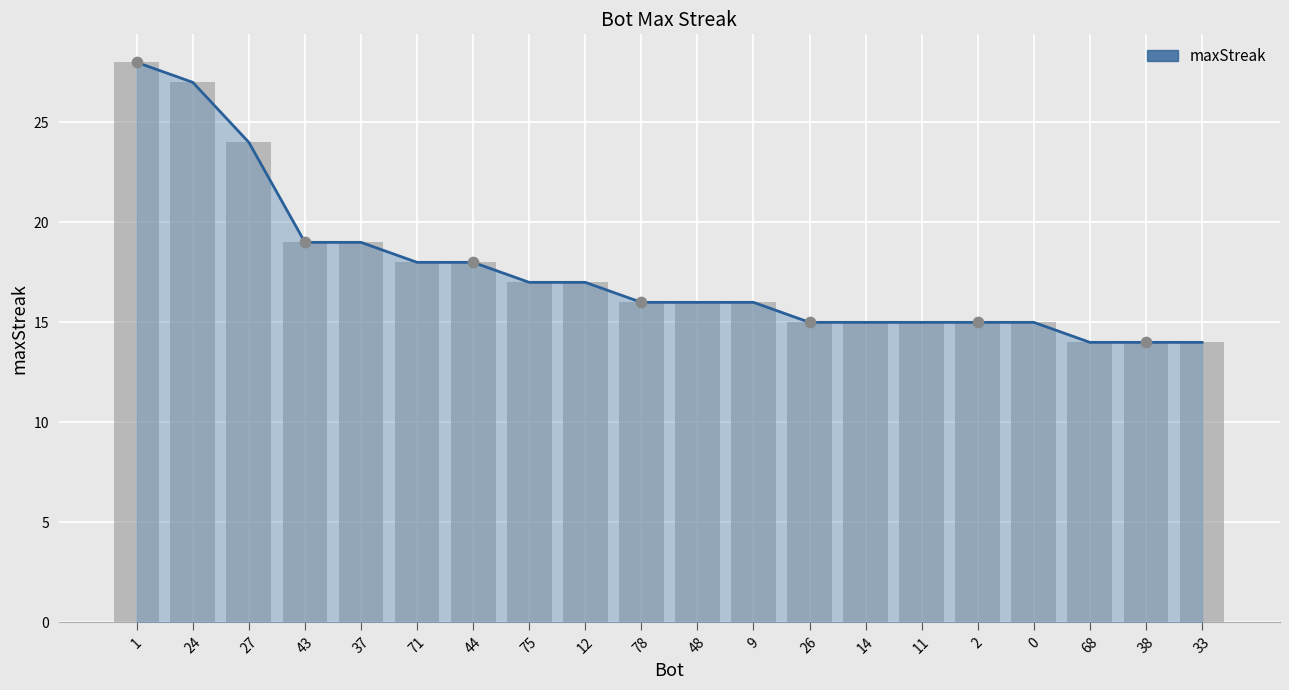

Is the value of maxStreak at 78 greater than the value of maxStreak (bars) at 71?

No